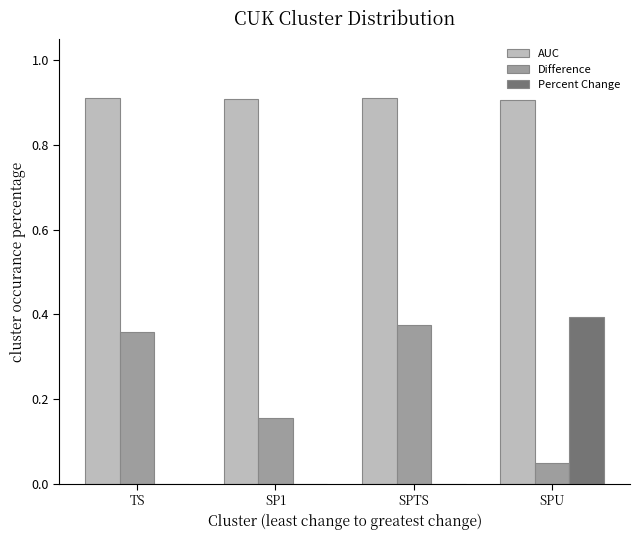

Which category has the highest value in the Percent Change series?

SPU